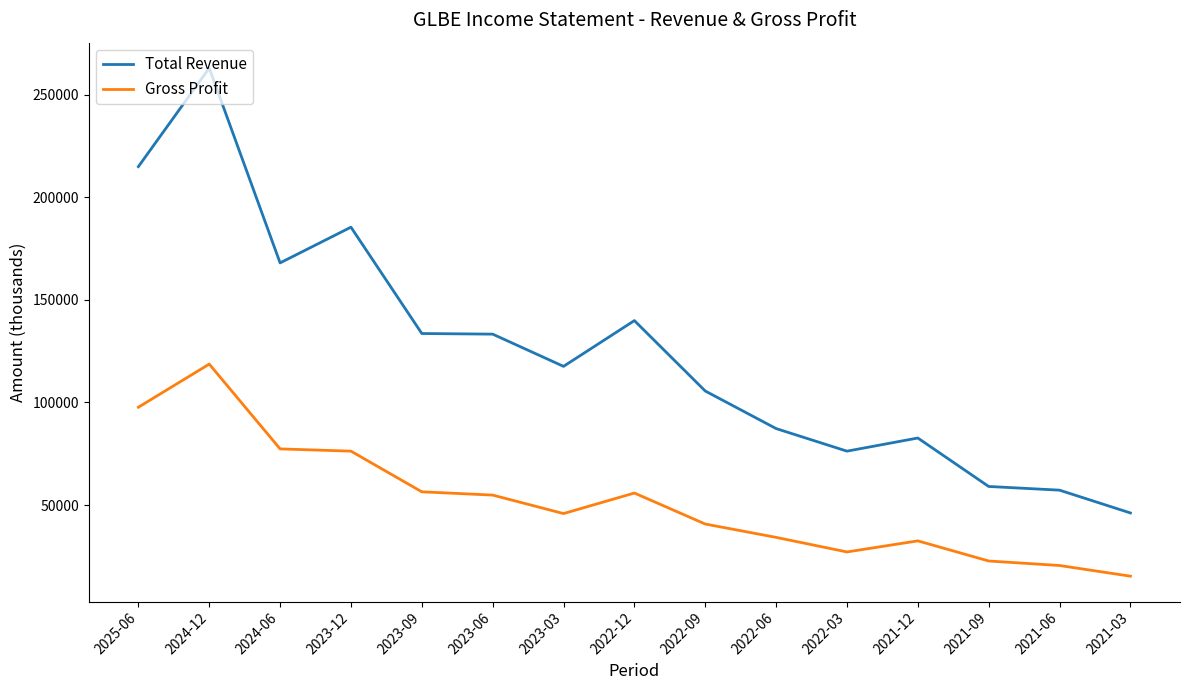

True or false: Total Revenue and Gross Profit cross at least once.

False